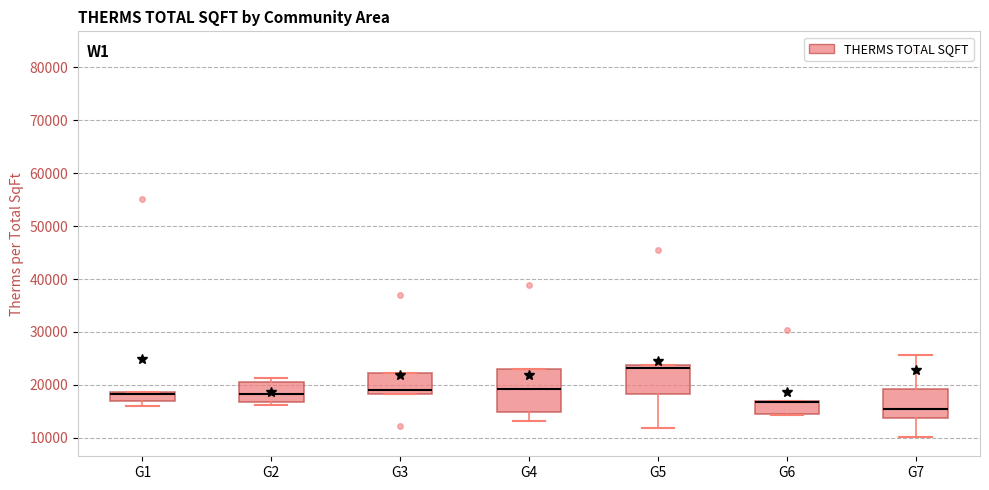

Reading left to right, transcribe this box plot: for each box, give where its median line is, the range the box spans, and where its two whiskers end, as read against the y-axis. The values are not printed on the chart, so give them approximately, as read against the axis.

G1: median 18000, box 17000 to 19000, whiskers 16000 to 19000
G2: median 18000, box 17000 to 21000, whiskers 16000 to 21000 (just above the box's upper edge)
G3: median 19000, box 18000 to 22000, whiskers 18000 to 22000
G4: median 19000, box 15000 to 23000, whiskers 13000 to 23000
G5: median 23000, box 18000 to 24000, whiskers 12000 to 24000
G6: median 17000 (drawn on the box's upper edge), box 15000 to 17000, whiskers 14000 to 17000
G7: median 15000, box 14000 to 19000, whiskers 10000 to 26000